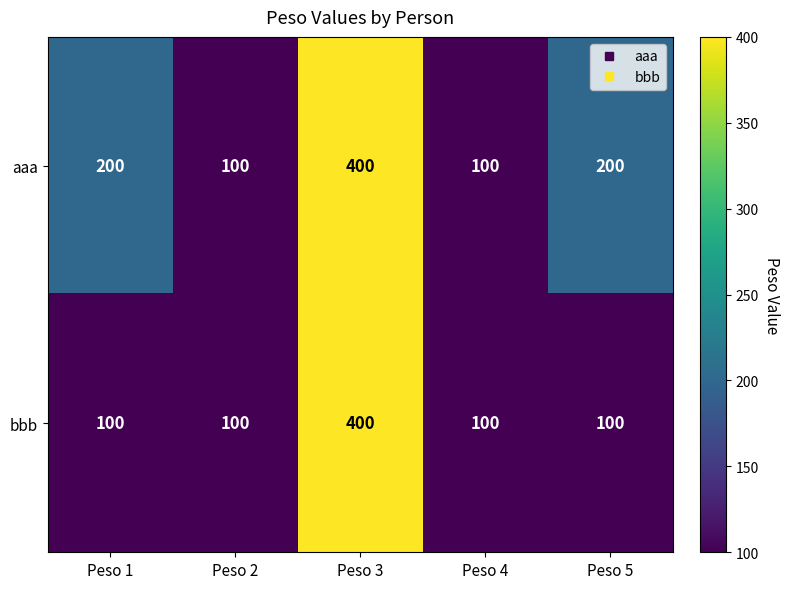

What is the greatest value displayed?

400